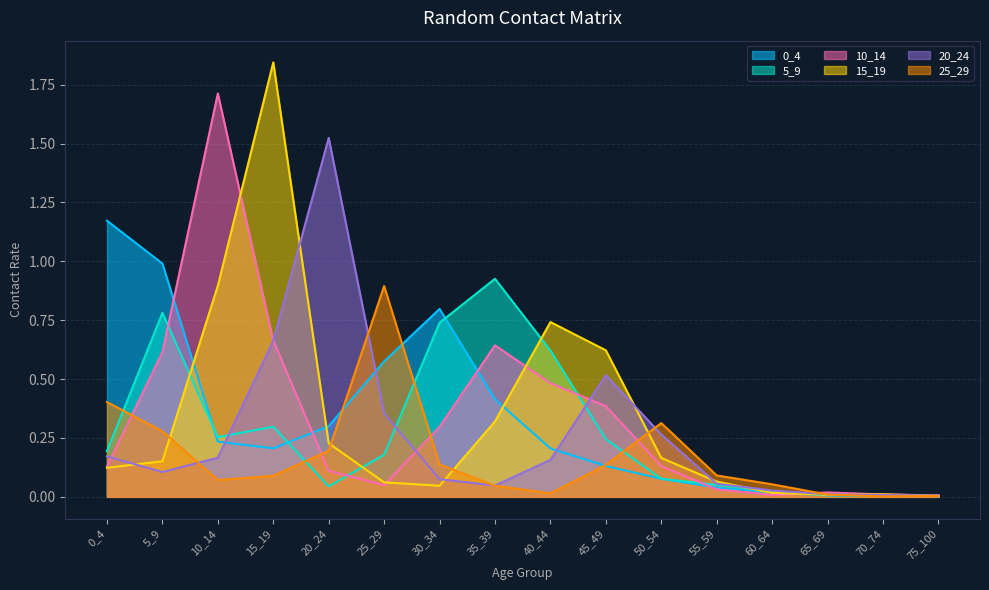

Count the number of data series in this chart.

6